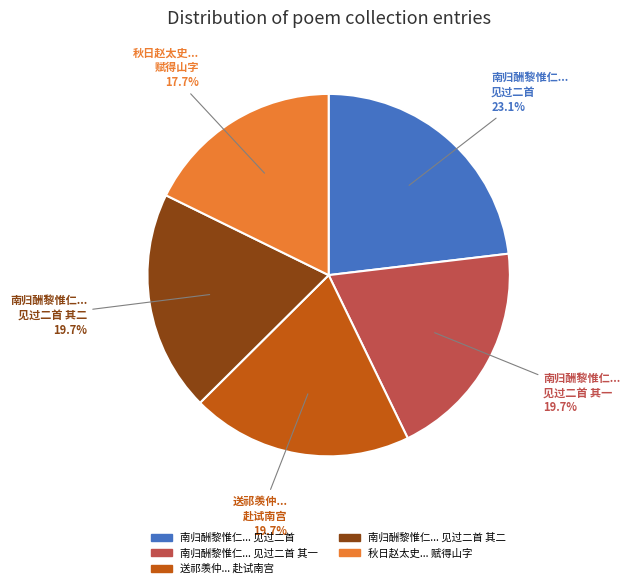

Is there any slice that represents more than half of the pie?

No